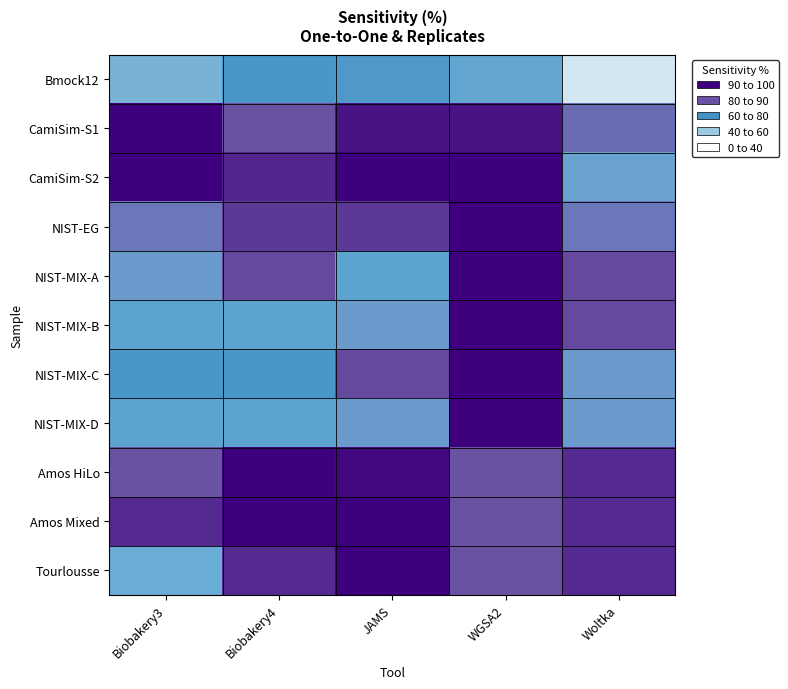

Reading left to right, transcribe all the data shown in this chart.

Bmock12: Biobakery3=36.4	Biobakery4=63.6	JAMS=54.5	WGSA2=45.5	Woltka=9.1
CamiSim-S1: Biobakery3=100.0	Biobakery4=89.5	JAMS=97.4	WGSA2=97.4	Woltka=86.8
CamiSim-S2: Biobakery3=100.0	Biobakery4=95.2	JAMS=100.0	WGSA2=100.0	Woltka=81.0
NIST-EG: Biobakery3=85.7	Biobakery4=92.9	JAMS=92.9	WGSA2=100.0	Woltka=85.7
NIST-MIX-A: Biobakery3=81.8	Biobakery4=90.9	JAMS=72.7	WGSA2=100.0	Woltka=90.9
NIST-MIX-B: Biobakery3=72.7	Biobakery4=72.7	JAMS=81.8	WGSA2=100.0	Woltka=90.9
NIST-MIX-C: Biobakery3=63.6	Biobakery4=63.6	JAMS=90.9	WGSA2=100.0	Woltka=81.8
NIST-MIX-D: Biobakery3=72.7	Biobakery4=72.7	JAMS=81.8	WGSA2=100.0	Woltka=81.8
Amos HiLo: Biobakery3=89.5	Biobakery4=100.0	JAMS=98.9	WGSA2=89.5	Woltka=94.7
Amos Mixed: Biobakery3=94.7	Biobakery4=100.0	JAMS=100.0	WGSA2=89.5	Woltka=94.7
Tourlousse: Biobakery3=78.9	Biobakery4=94.7	JAMS=100.0	WGSA2=89.5	Woltka=94.7